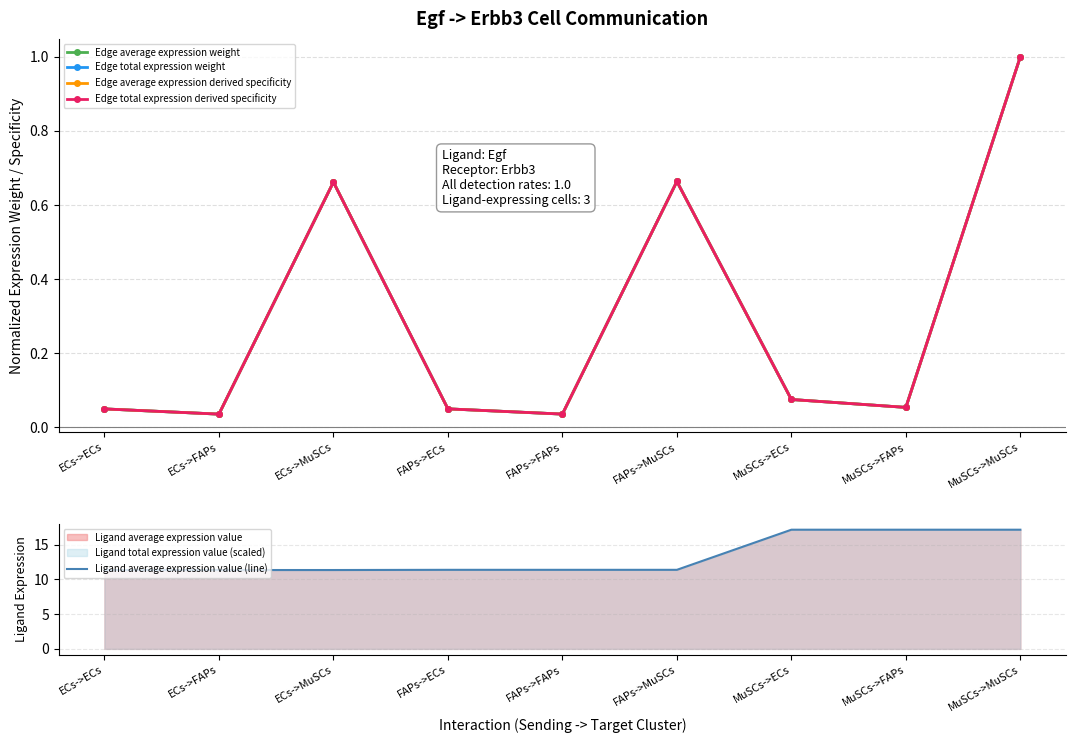

What is the difference between the maximum and minimum values in the Edge average expression derived specificity series?

1.0